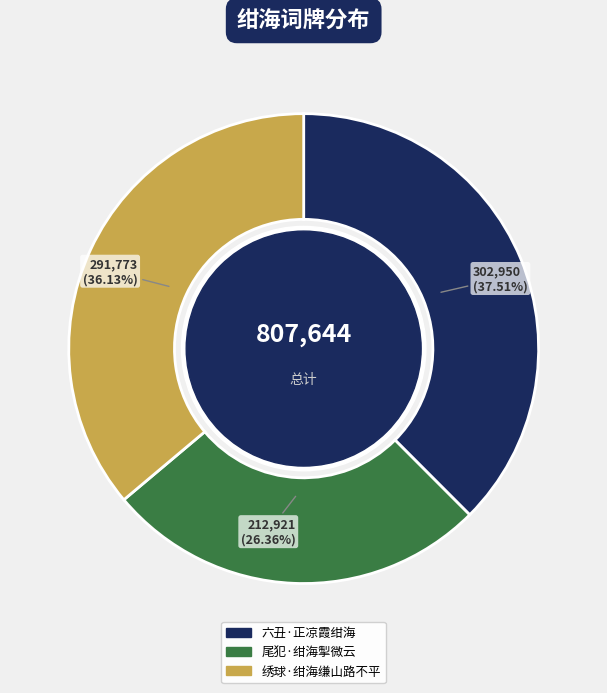

How much of the chart is everything except 六丑·正凉霞绀海?

62.5%